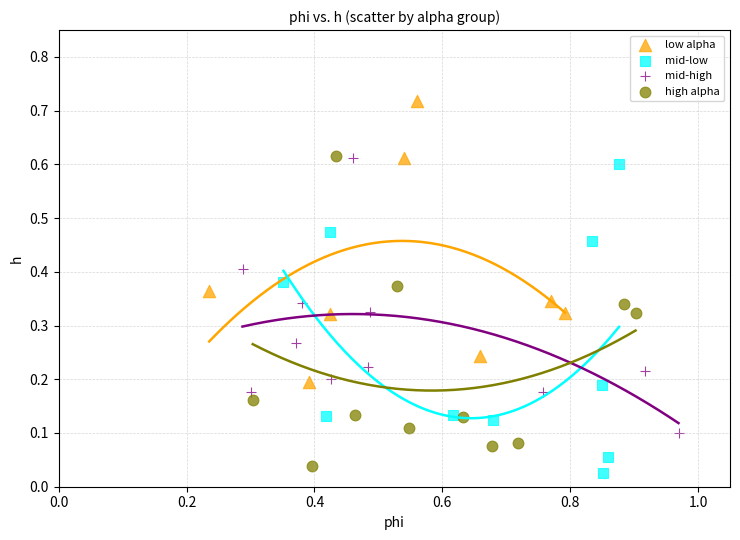

Which series contains the highest Y value?

low alpha